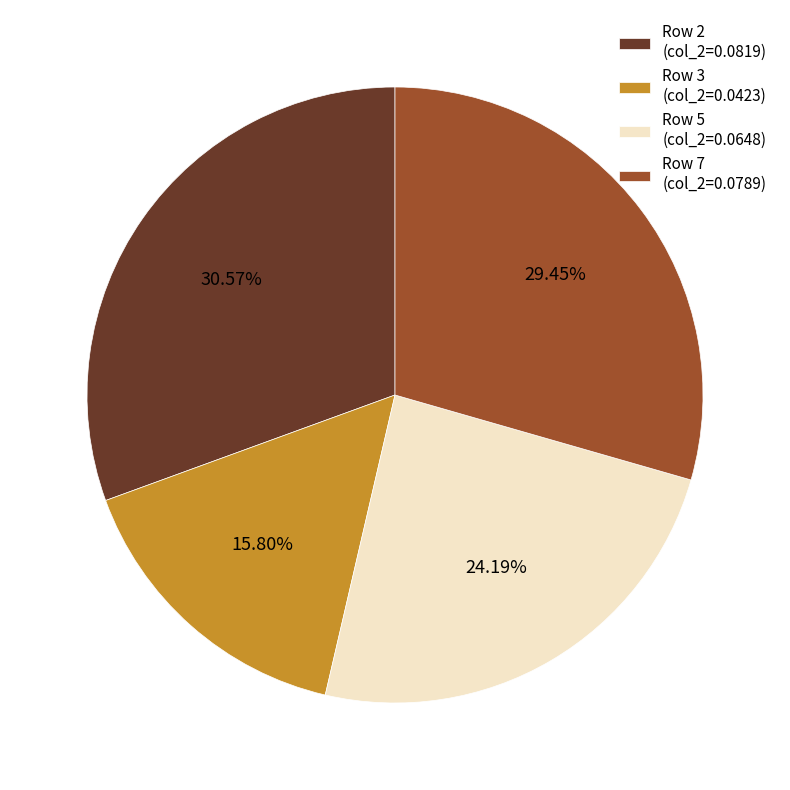

Rank the categories by value from highest to lowest.

Row 2, Row 7, Row 5, Row 3